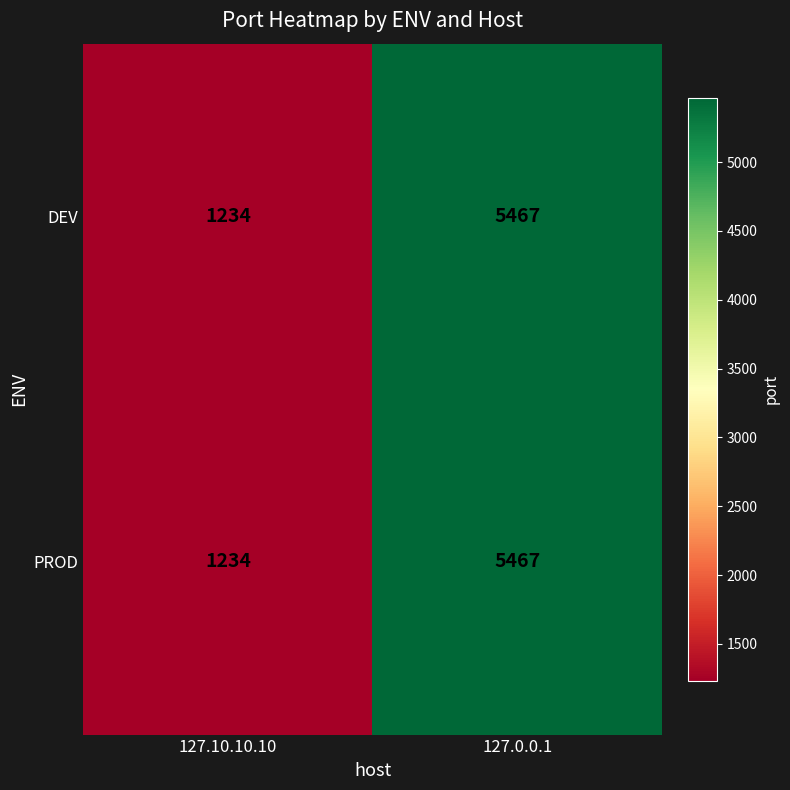

True or false: PROD has a value of 1708 at 127.0.0.1.

False